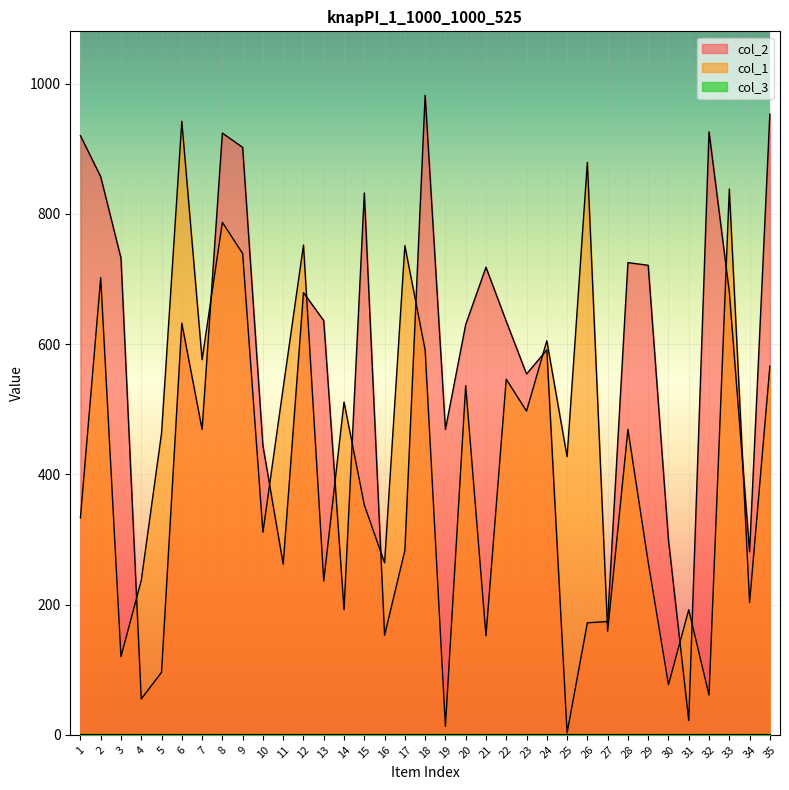

Which series has the largest range (max minus min)?

col_2